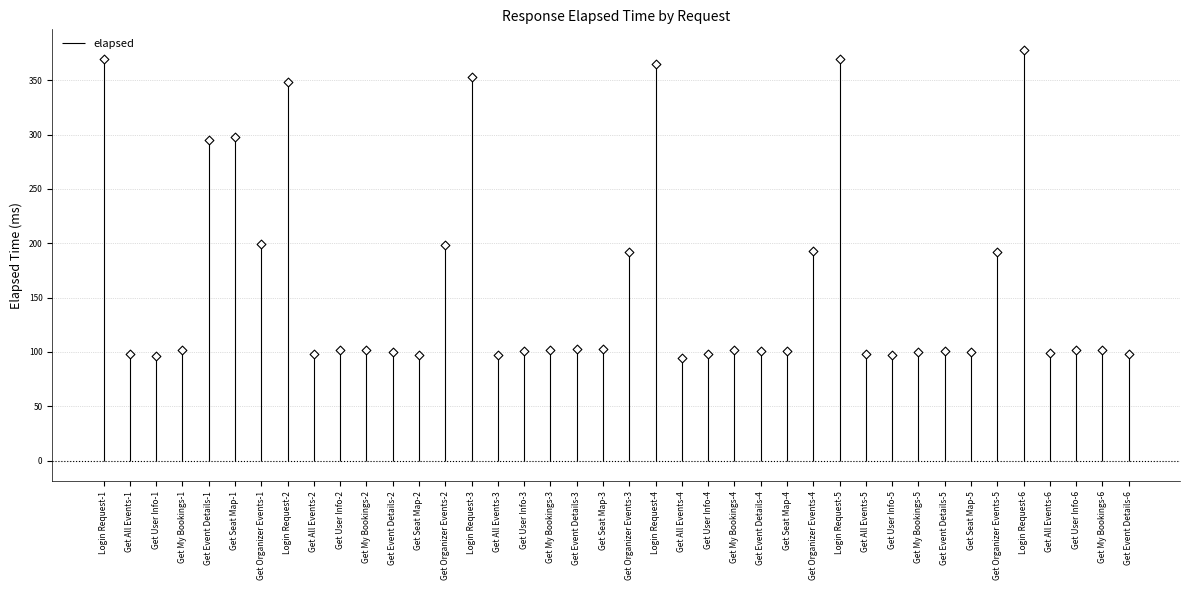

Between Get My Bookings-2 and Get Event Details-4, which is larger?

Get My Bookings-2